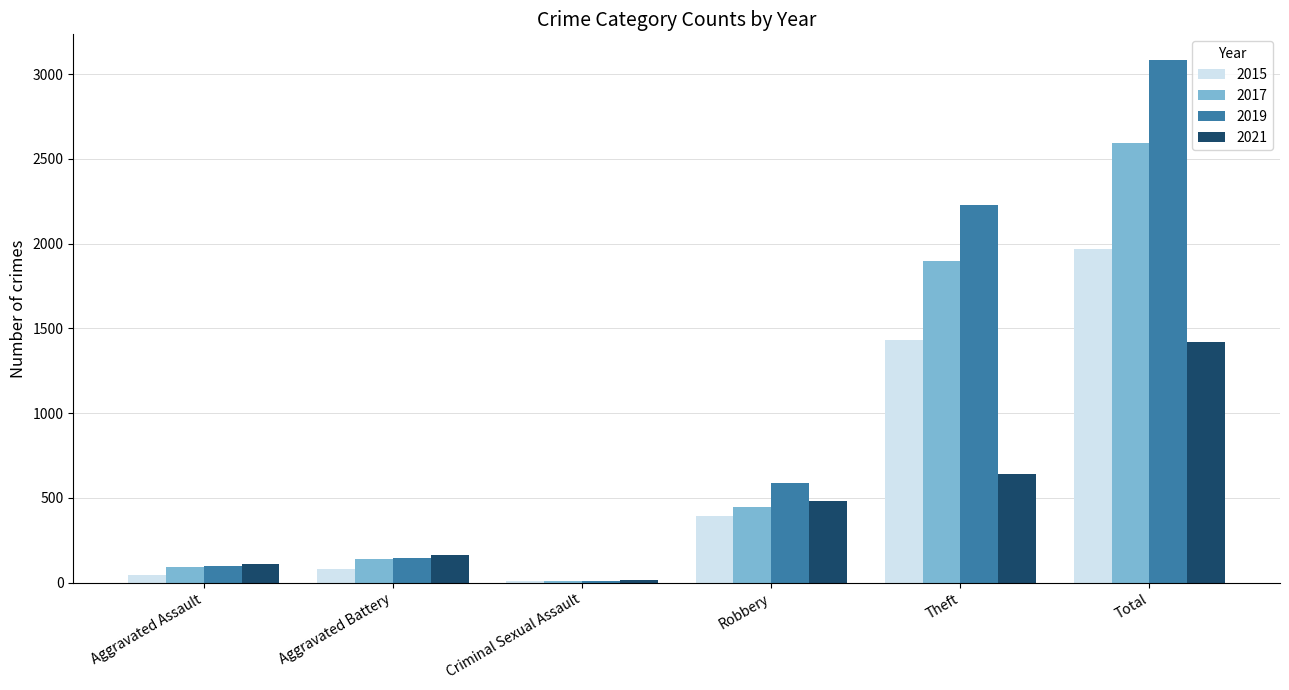

True or false: 2015 has a value of 1429 at Theft.

True